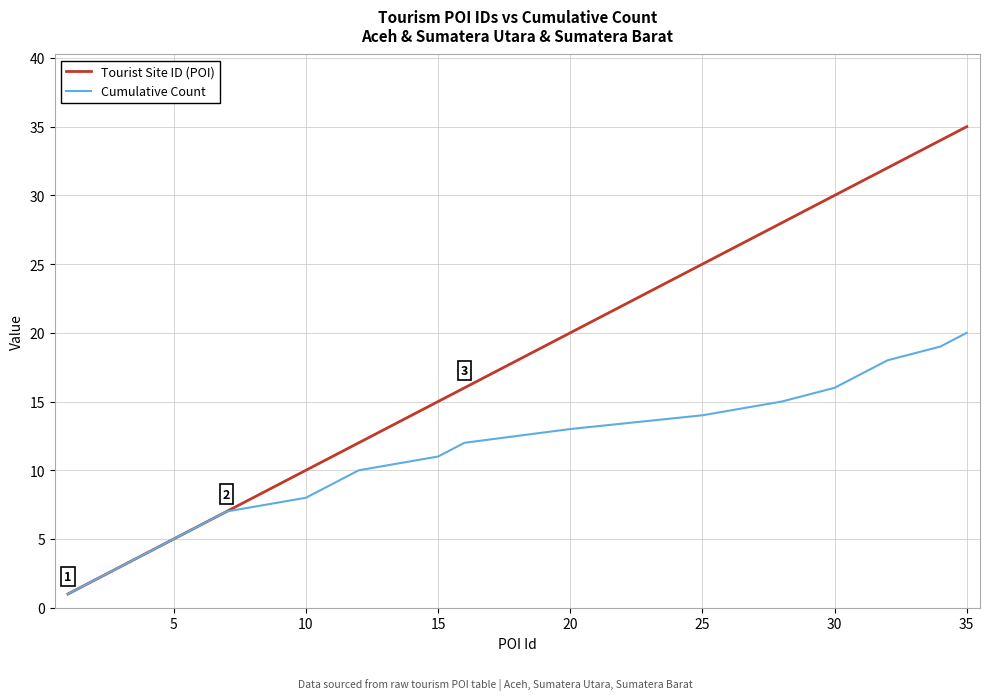

Which series has the widest spread of values?

Tourist Site ID (POI)